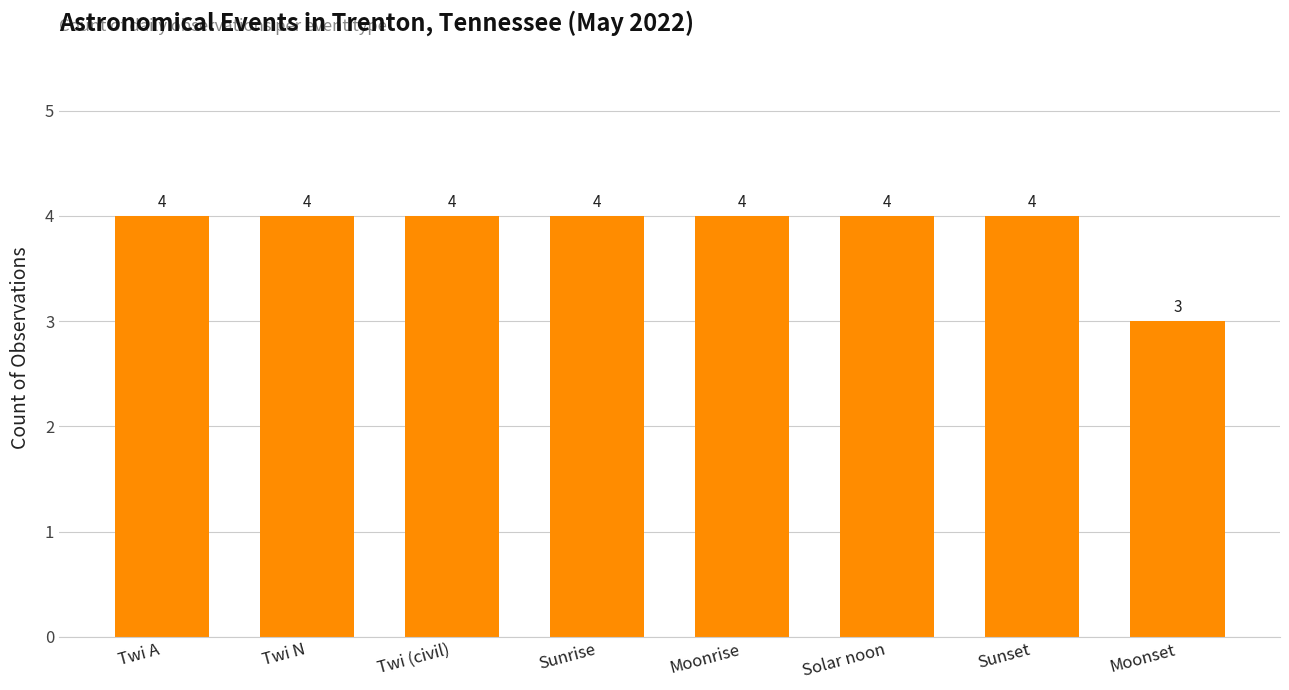

How many bars are there in total?

8